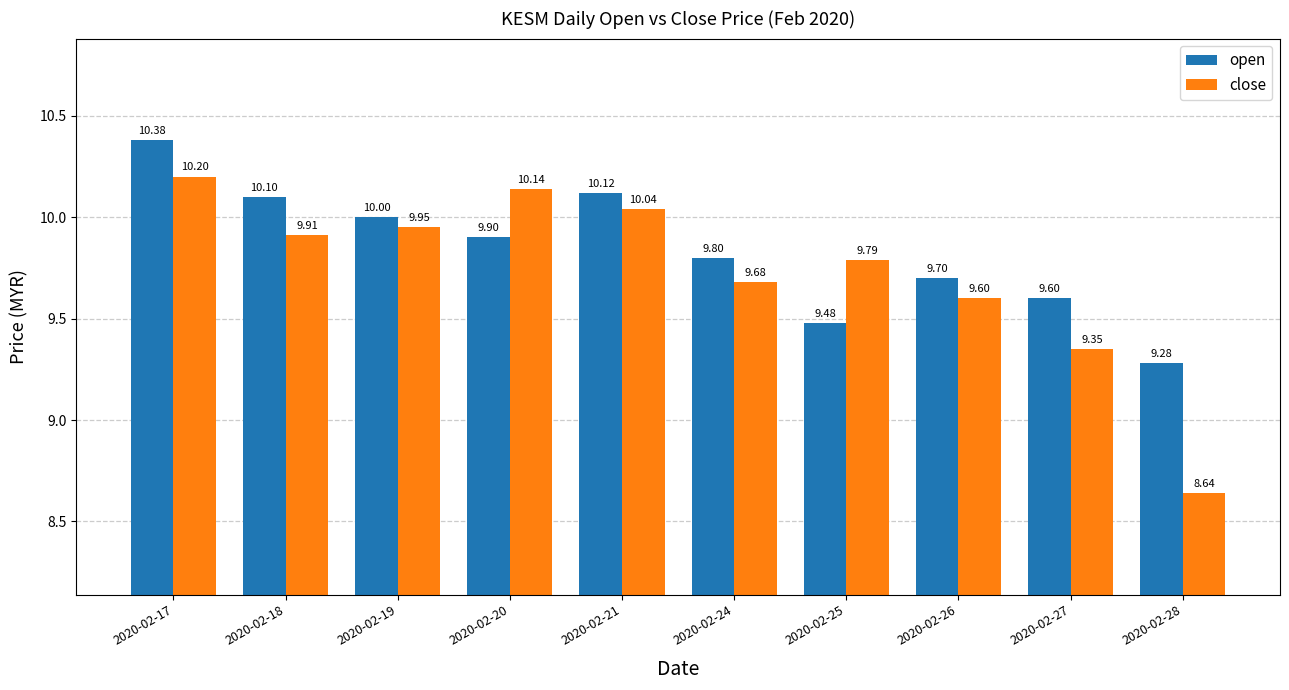

At which label does close first exceed 9?

2020-02-17